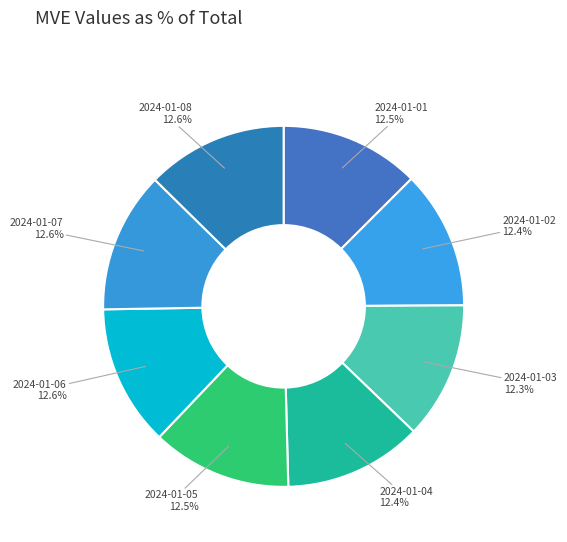

Is it true that 2024-01-07 is 13% of the pie?

True